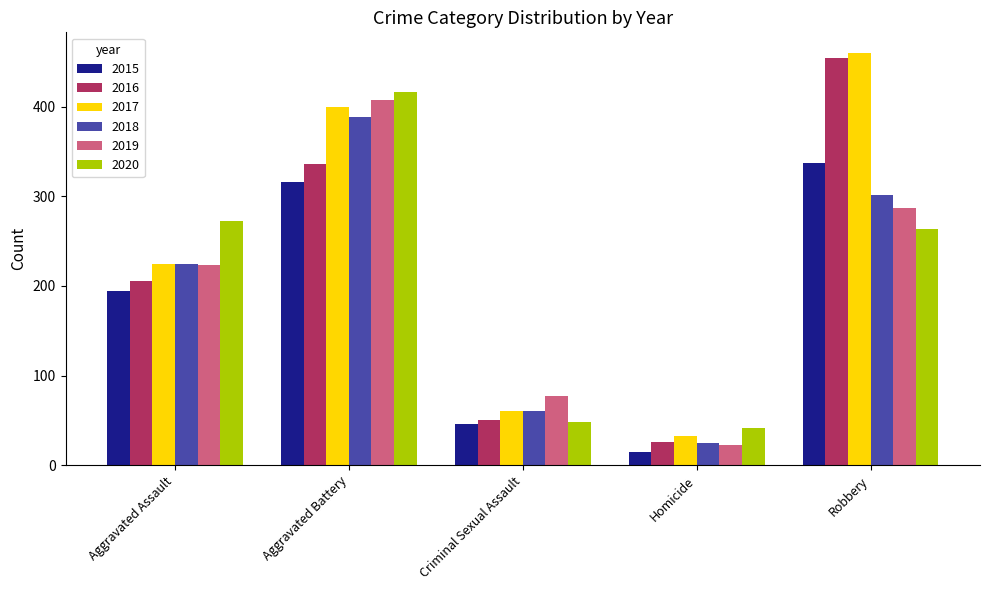

Is it true that 2020 equals 41 at Homicide?

True